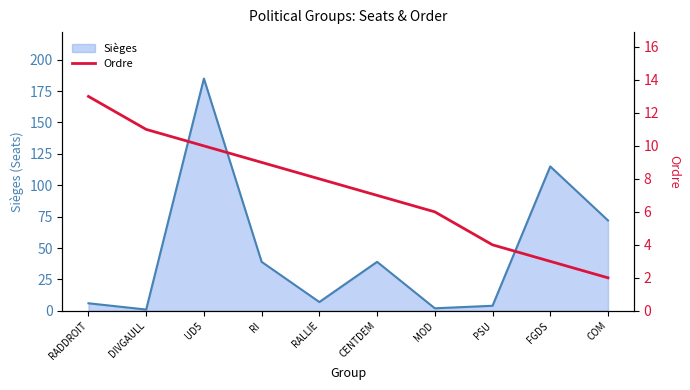

The value of Sièges at FGDS is 115. True or false?

True